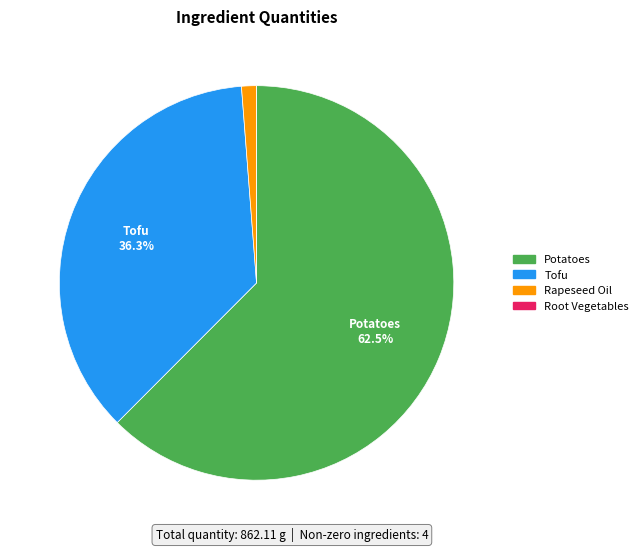

What percentage is NOT represented by Tofu?

63.7%